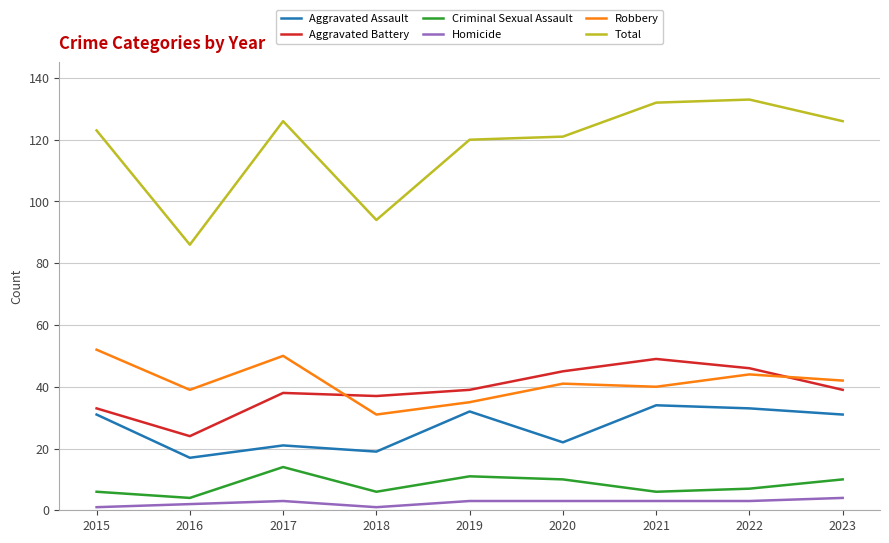

Rank the series at 2022 from lowest to highest value.

Homicide, Criminal Sexual Assault, Aggravated Assault, Robbery, Aggravated Battery, Total